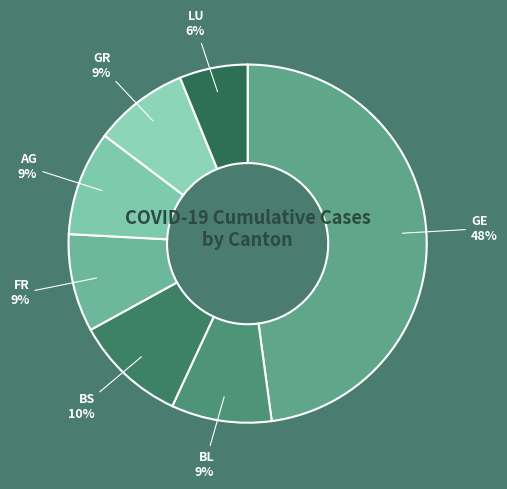

Count the number of slices in the pie.

7